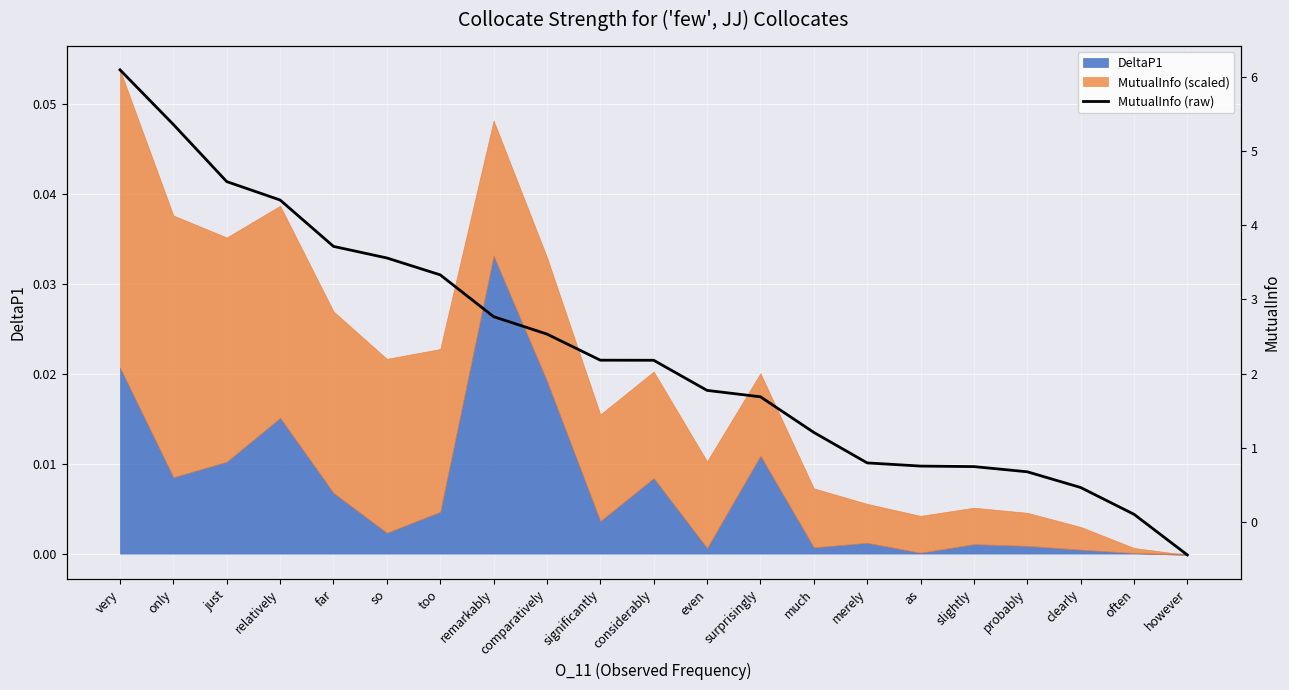

Which has a higher value, however or considerably?

considerably